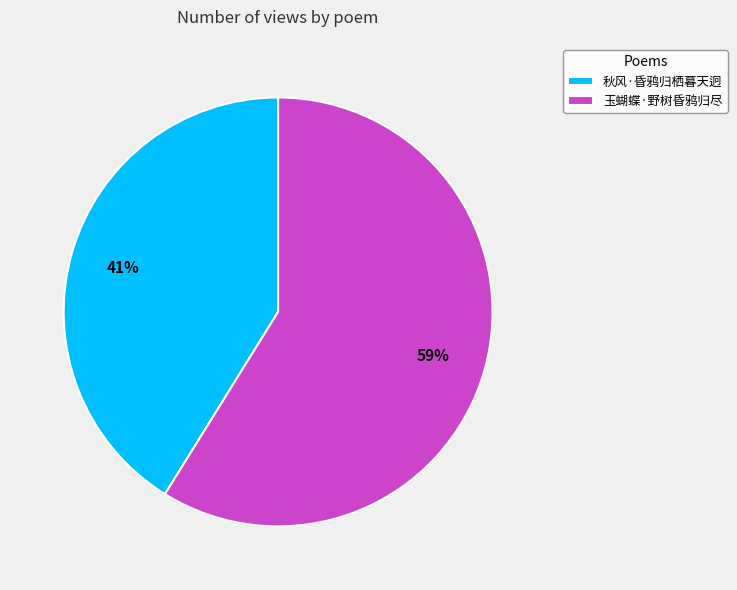

Which has a higher value, 玉蝴蝶·野树昏鸦归尽 or 秋风·昏鸦归栖暮天迥?

玉蝴蝶·野树昏鸦归尽